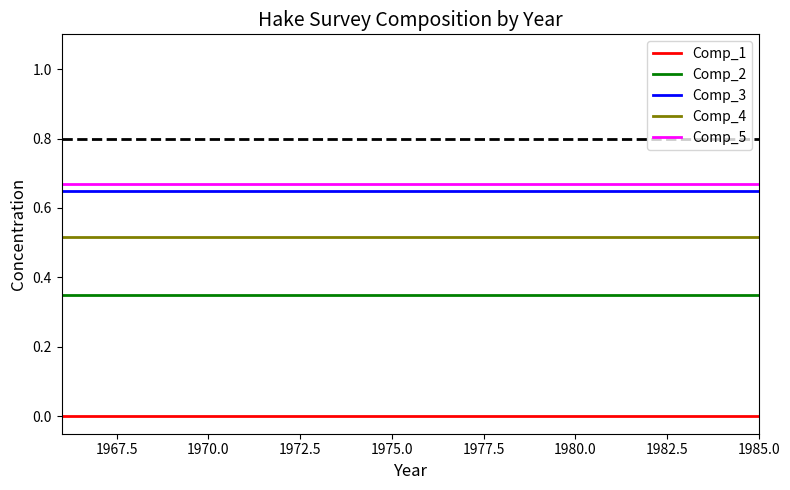

True or false: Comp_1 and Comp_2 intersect in this chart.

False